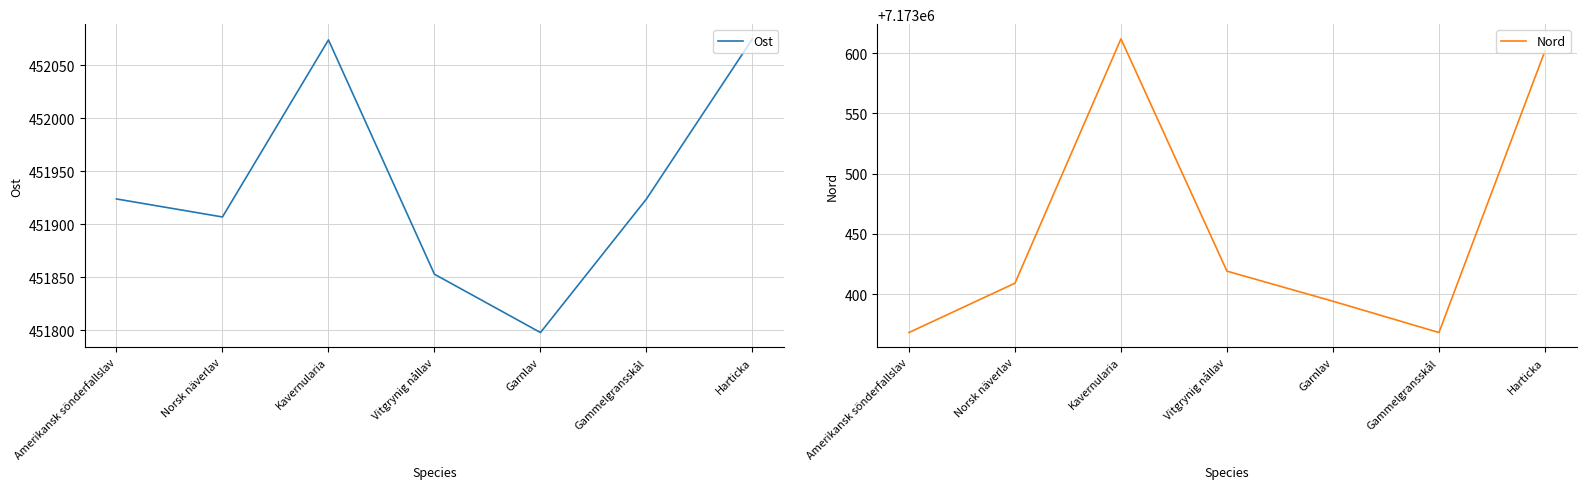

Rank the categories by Ost value from highest to lowest.

Harticka, Kavernularia, Amerikansk sönderfallslav, Gammelgransskål, Norsk näverlav, Vitgrynig nållav, Garnlav